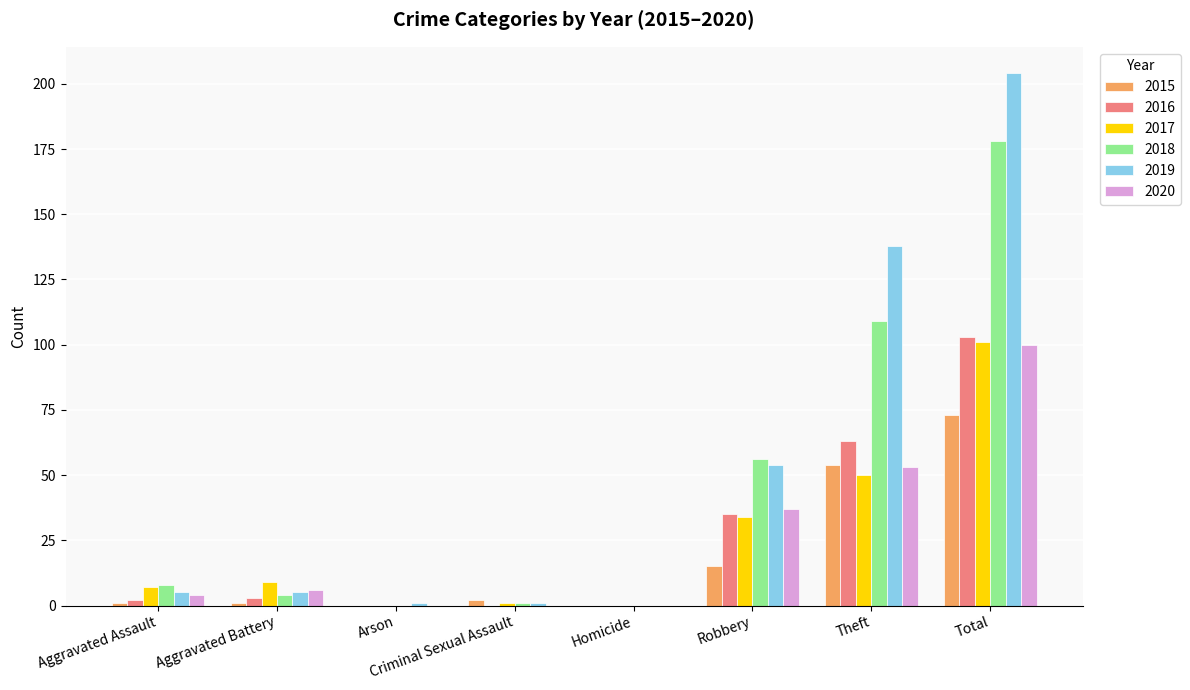

What is the sum of all 2020 values?

200